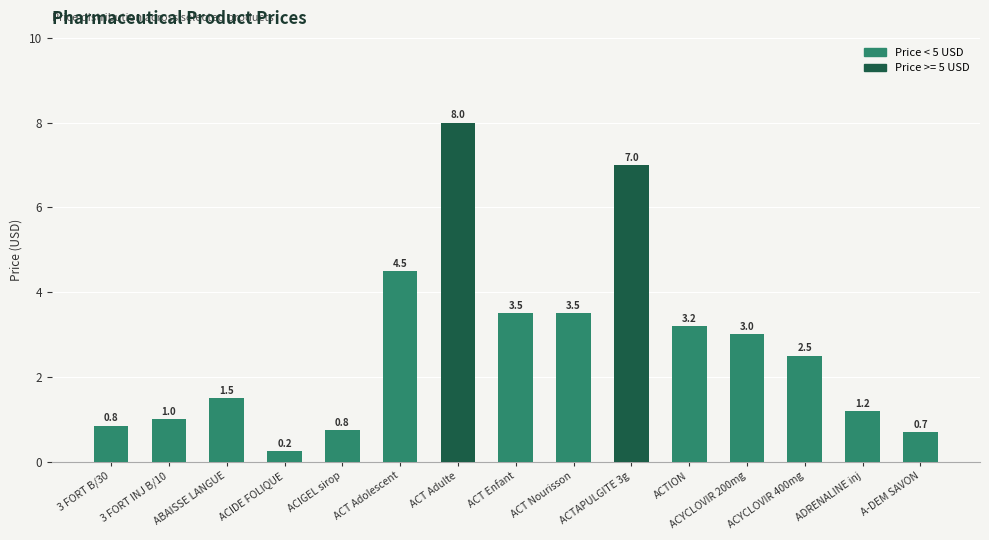

Which label corresponds to the largest value in the chart?

ACT Adulte